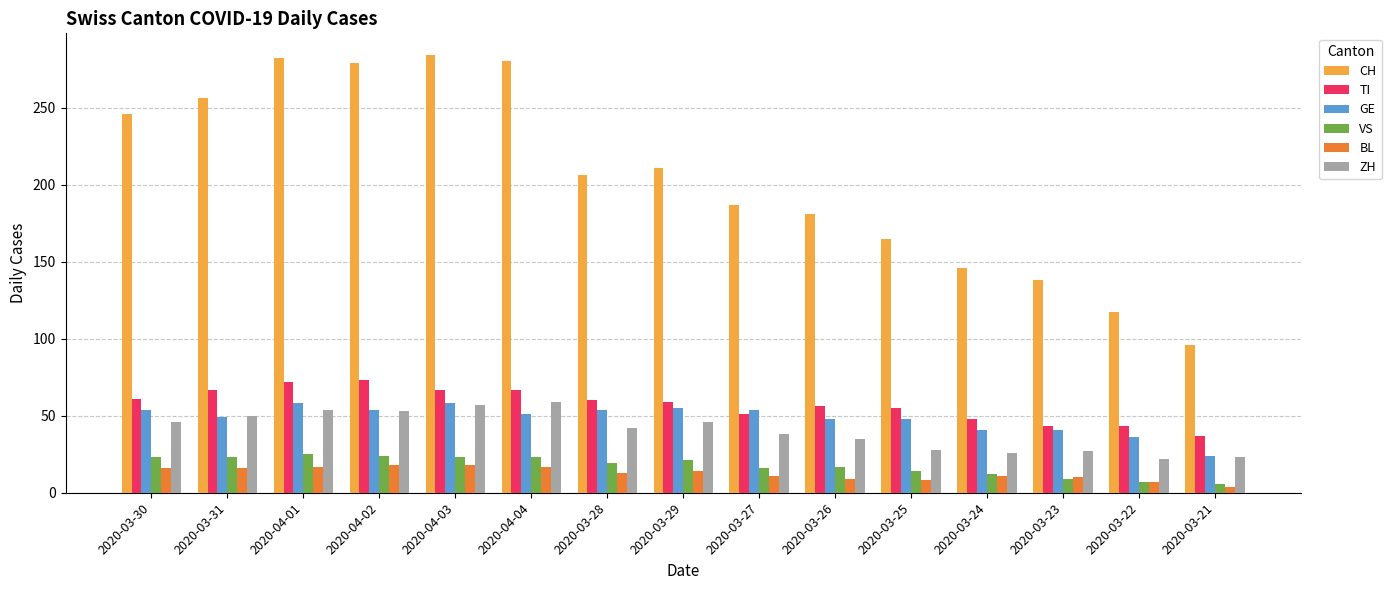

What position from the left is 2020-03-28?

7